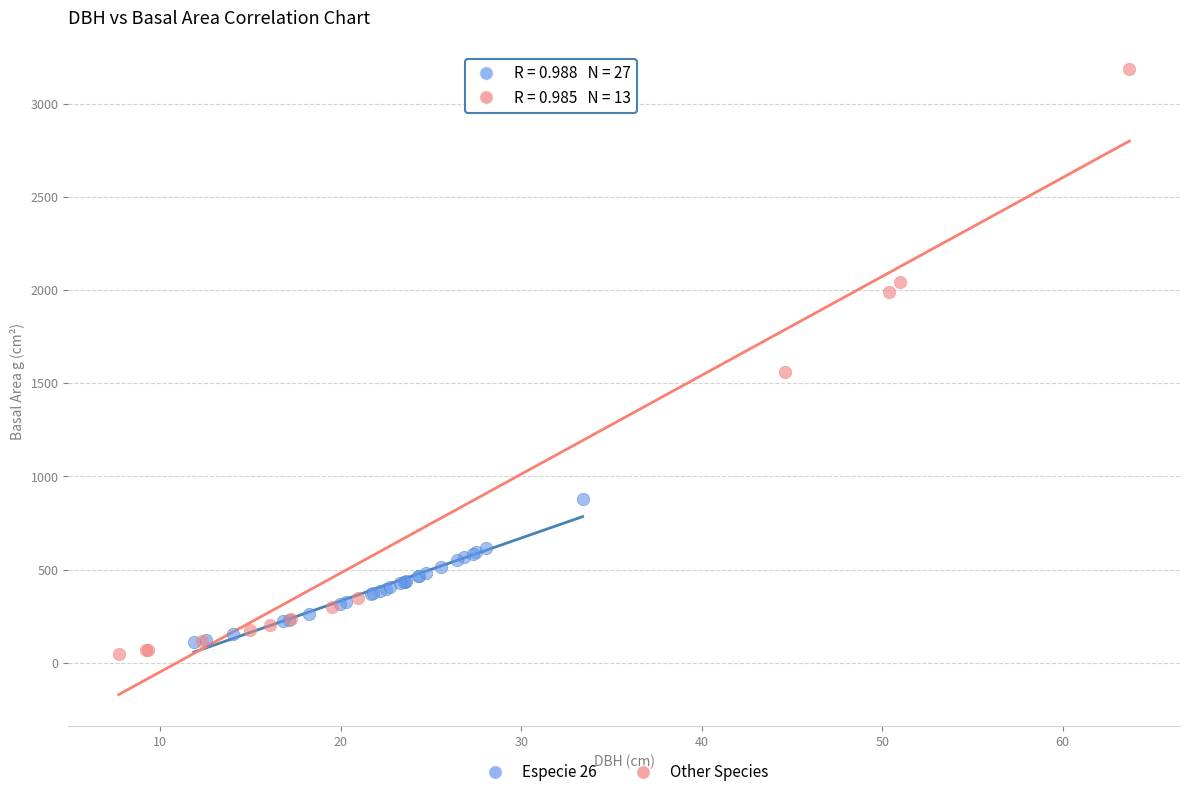

Which series reaches the maximum Y coordinate?

Other Species